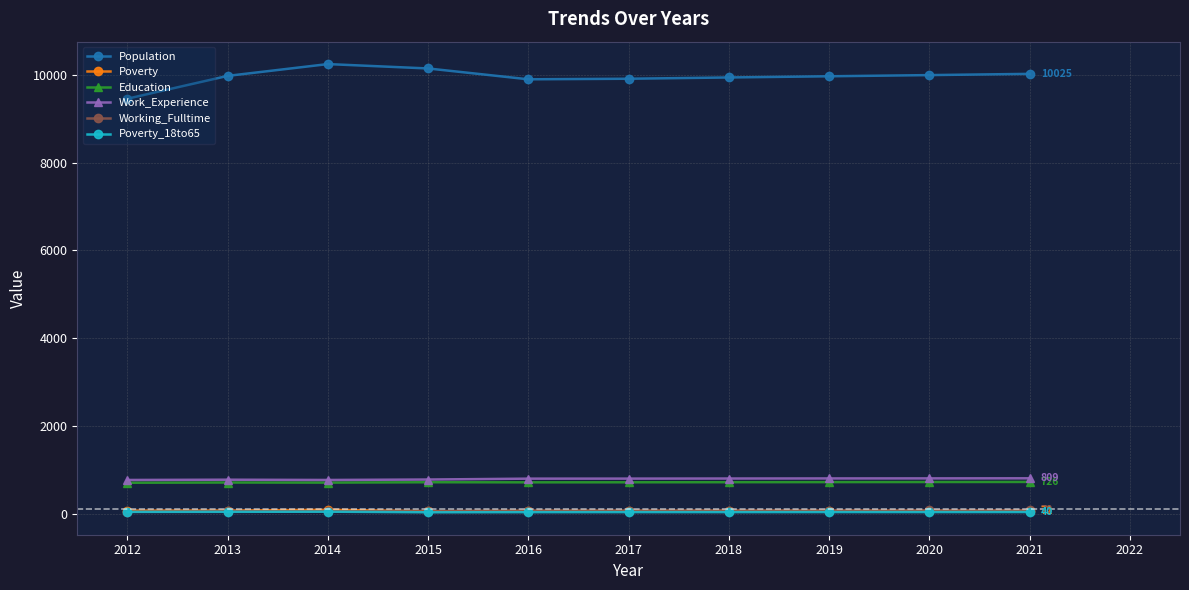

True or false: Population and Working_Fulltime intersect in this chart.

False